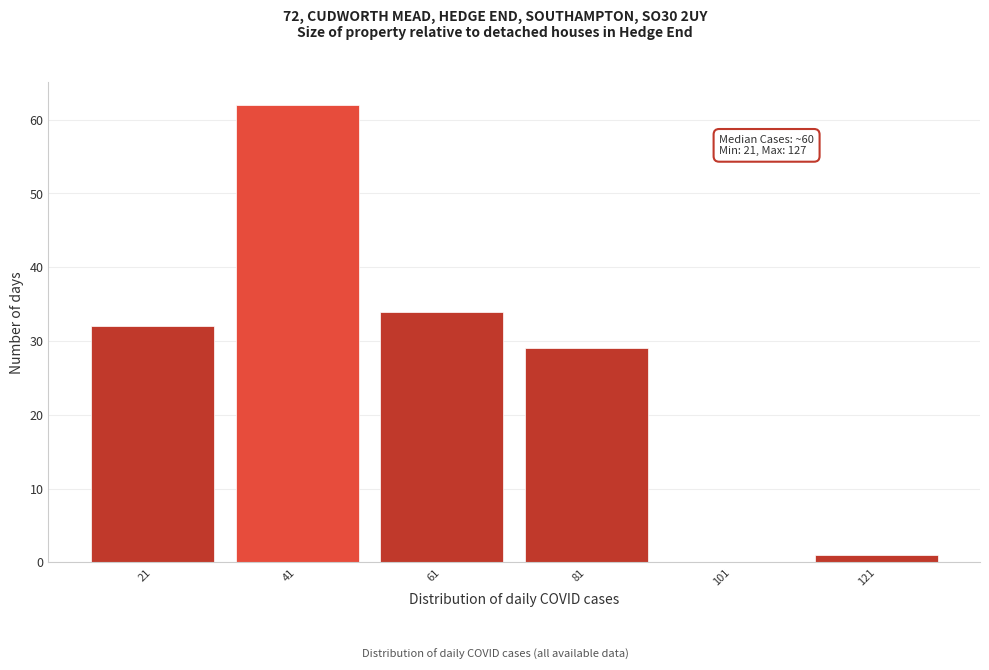

Reading left to right, transcribe all the data shown in this chart.

21=32	41=62	61=34	81=29	101=0	121=1